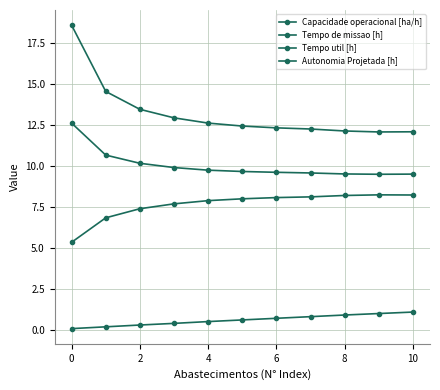

List the series in order of their peak value, lowest first.

Autonomia Projetada [h], Capacidade operacional [ha/h], Tempo util [h], Tempo de missao [h]